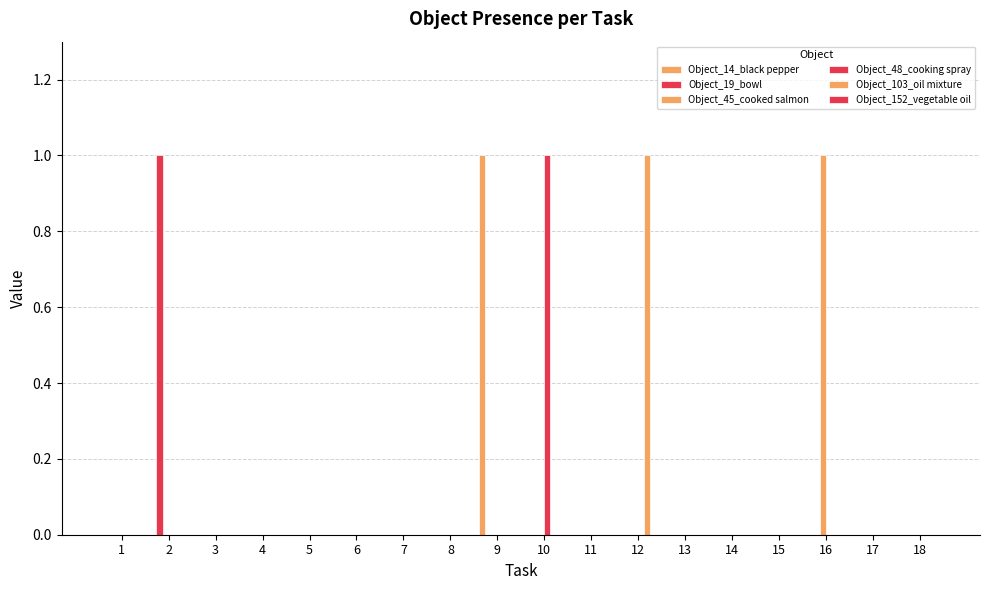

The value of Object_48_cooking spray at 15 is -1. True or false?

False